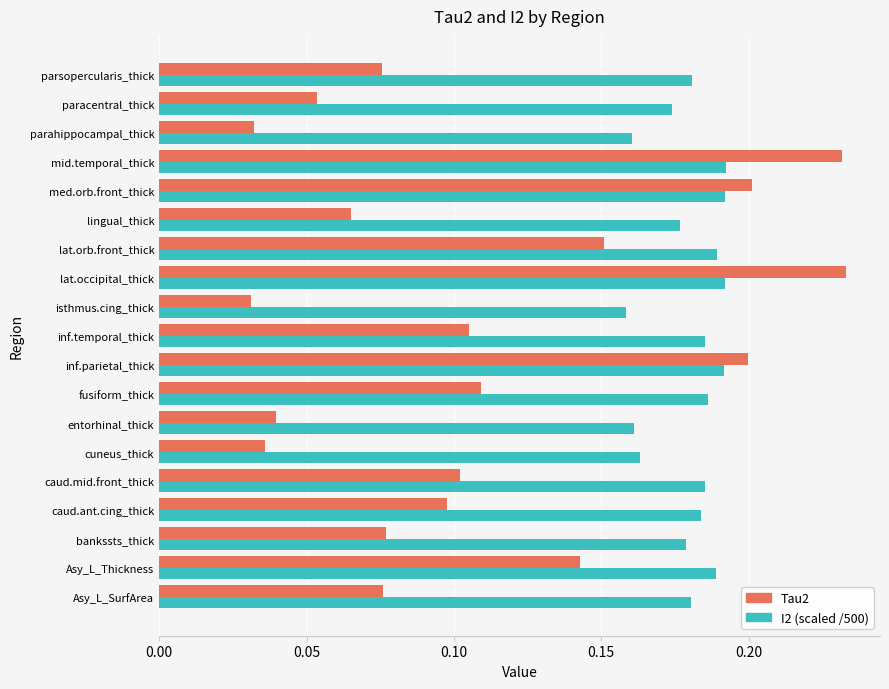

At which label is I2 (scaled /500) closest to 0?

isthmus.cing_thick